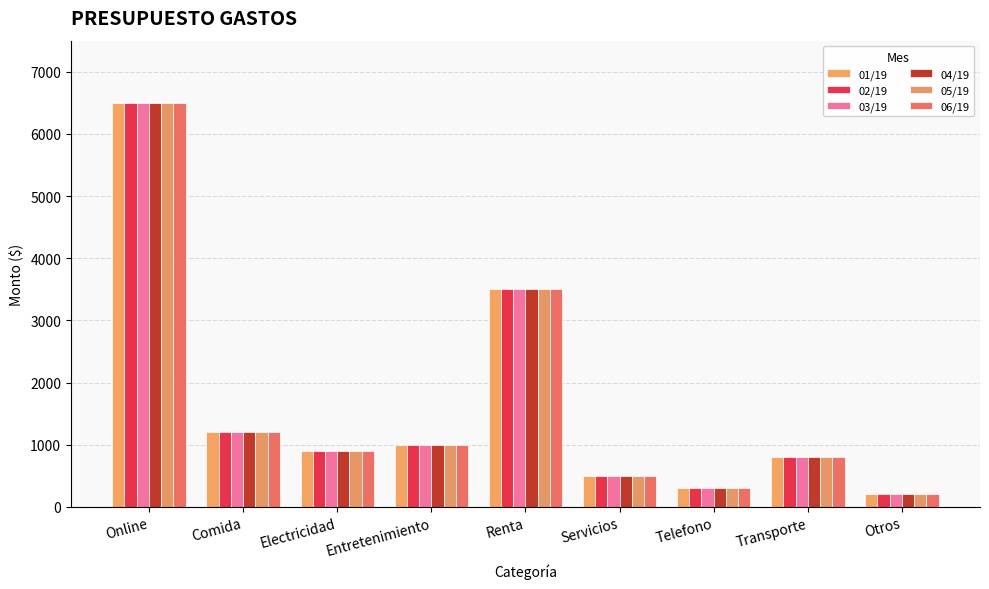

What are all the series names shown in the legend?

01/19, 02/19, 03/19, 04/19, 05/19, 06/19